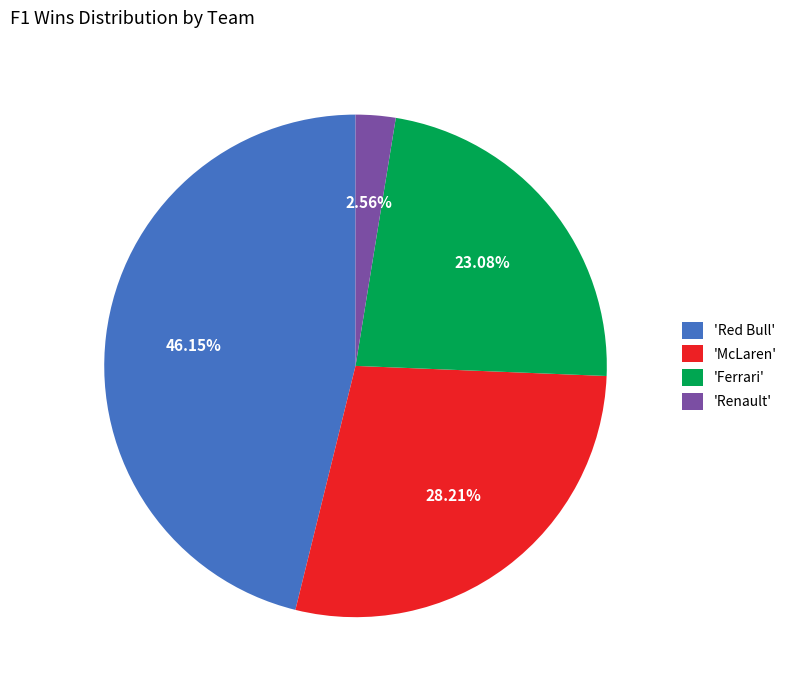

Rank the categories by value from lowest to highest.

'Renault', 'Ferrari', 'McLaren', 'Red Bull'